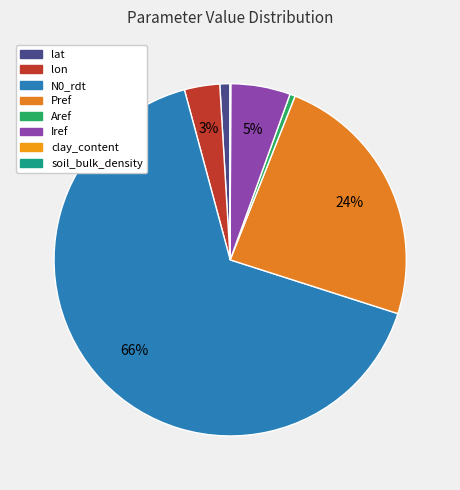

Is the sum of Pref and lon greater than half?

No